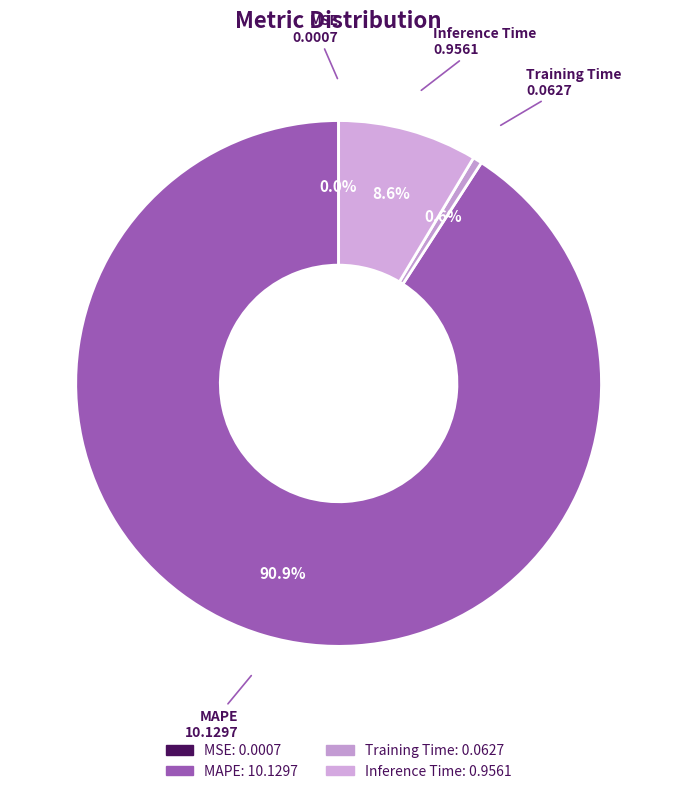

To the nearest percent, what is the average slice percentage?

25%